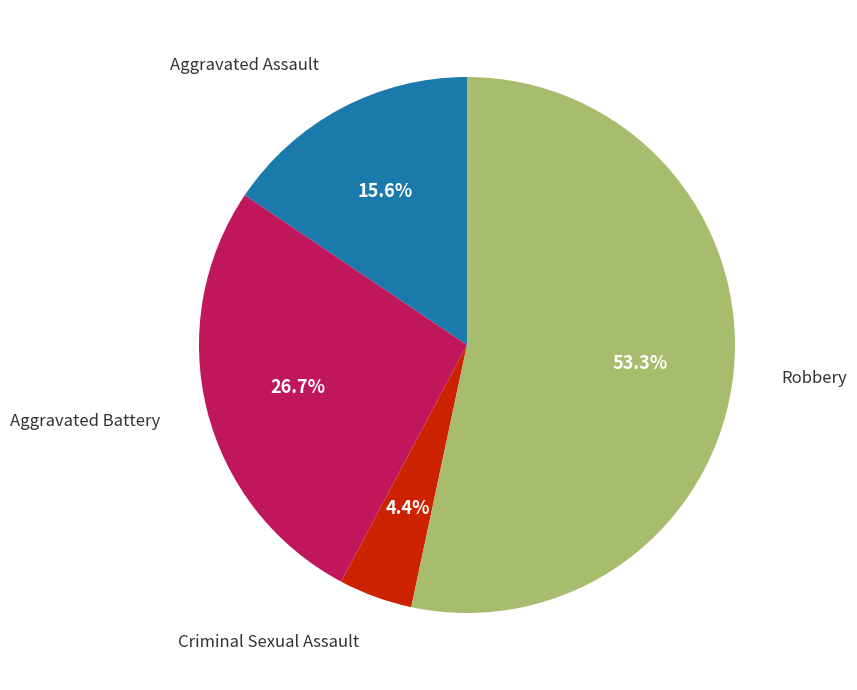

To the nearest percent, what is the difference between the largest and smallest slice percentages?

49%